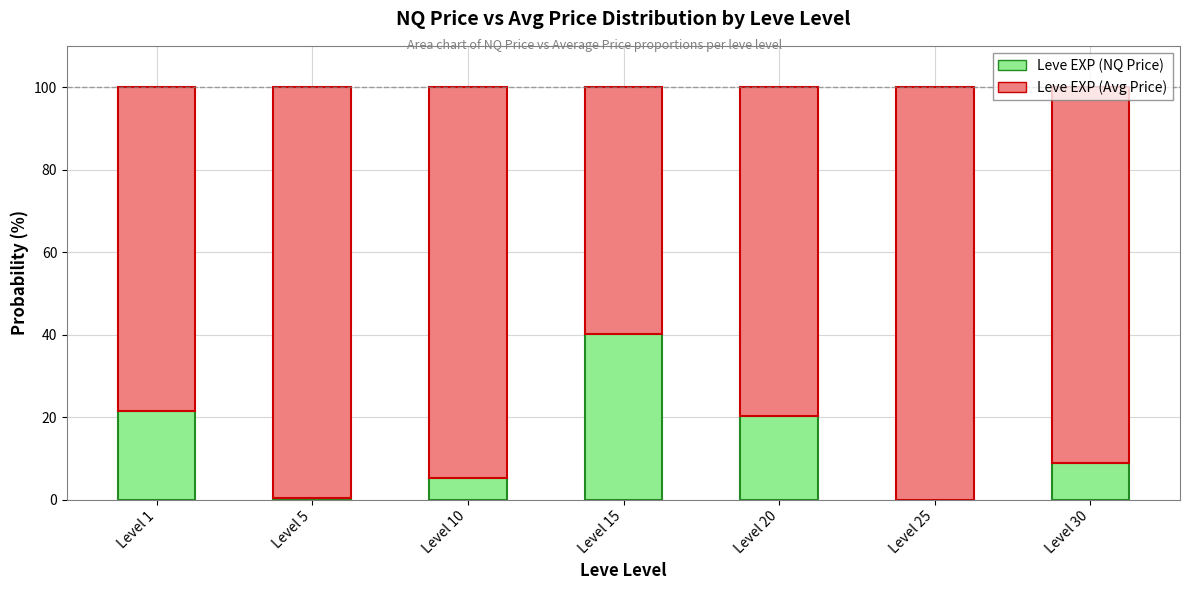

What is the maximum value for Leve EXP (NQ Price)?

40.0